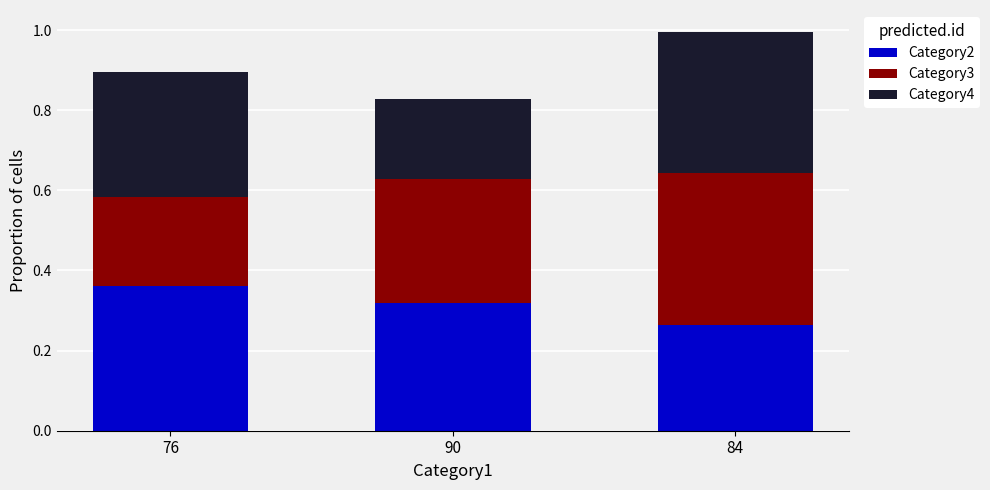

What is the total value across all series at 76?

0.9